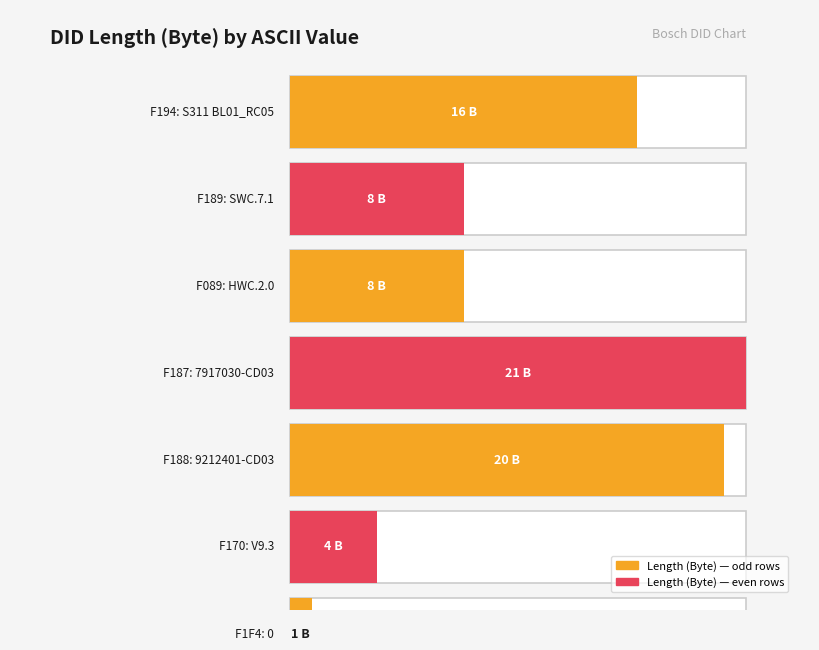

What is the difference between the second highest and minimum values?

19